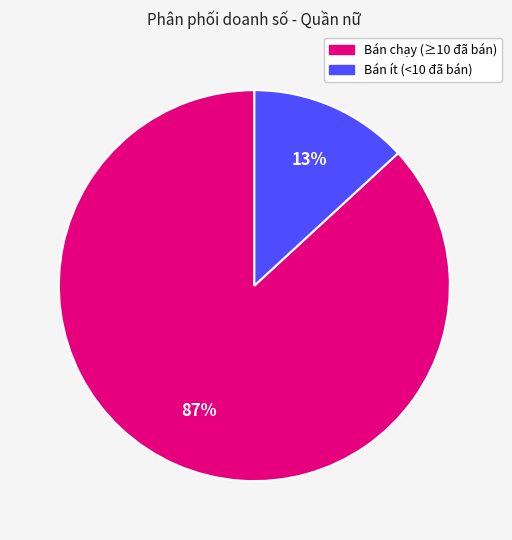

Is there any slice that represents more than half of the pie?

Yes